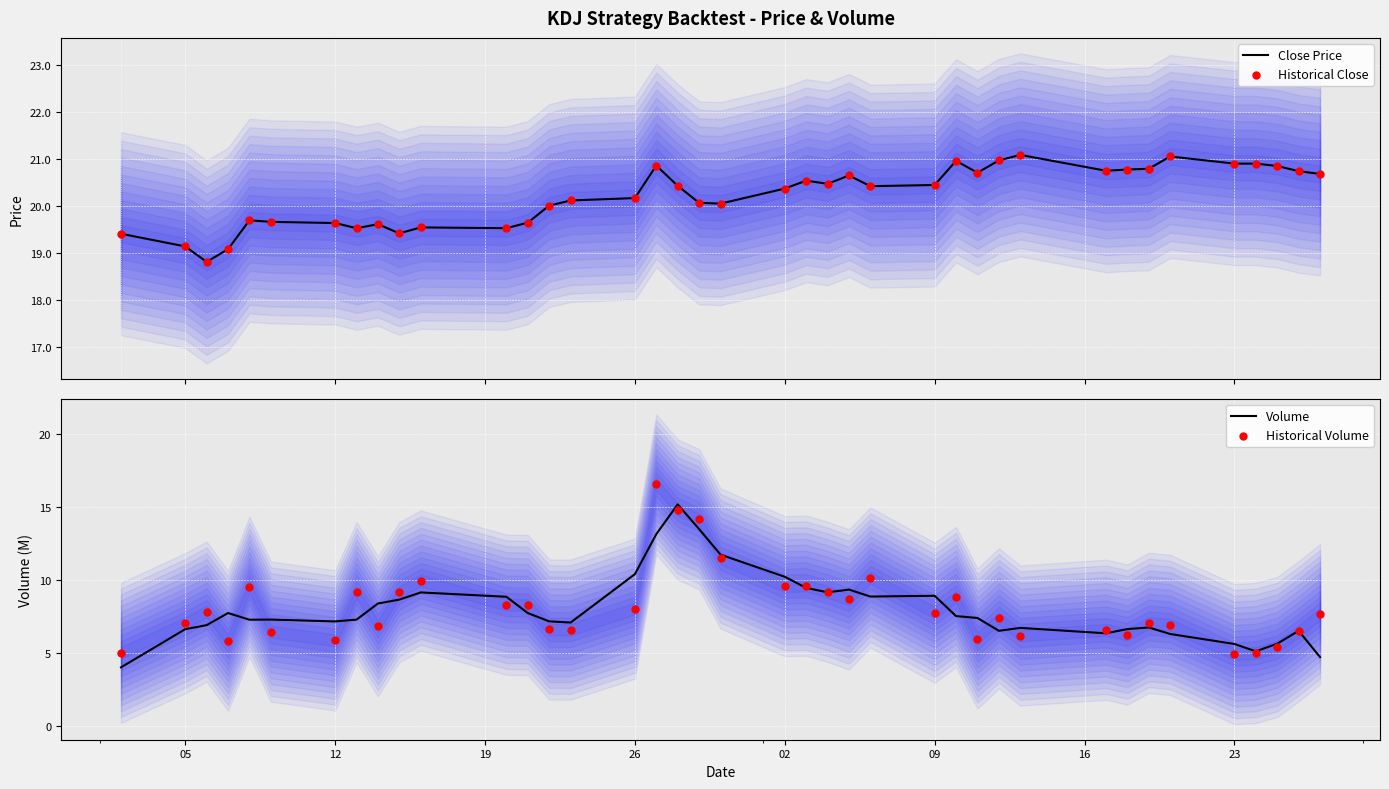

Which series contains the highest Y value?

Close Price